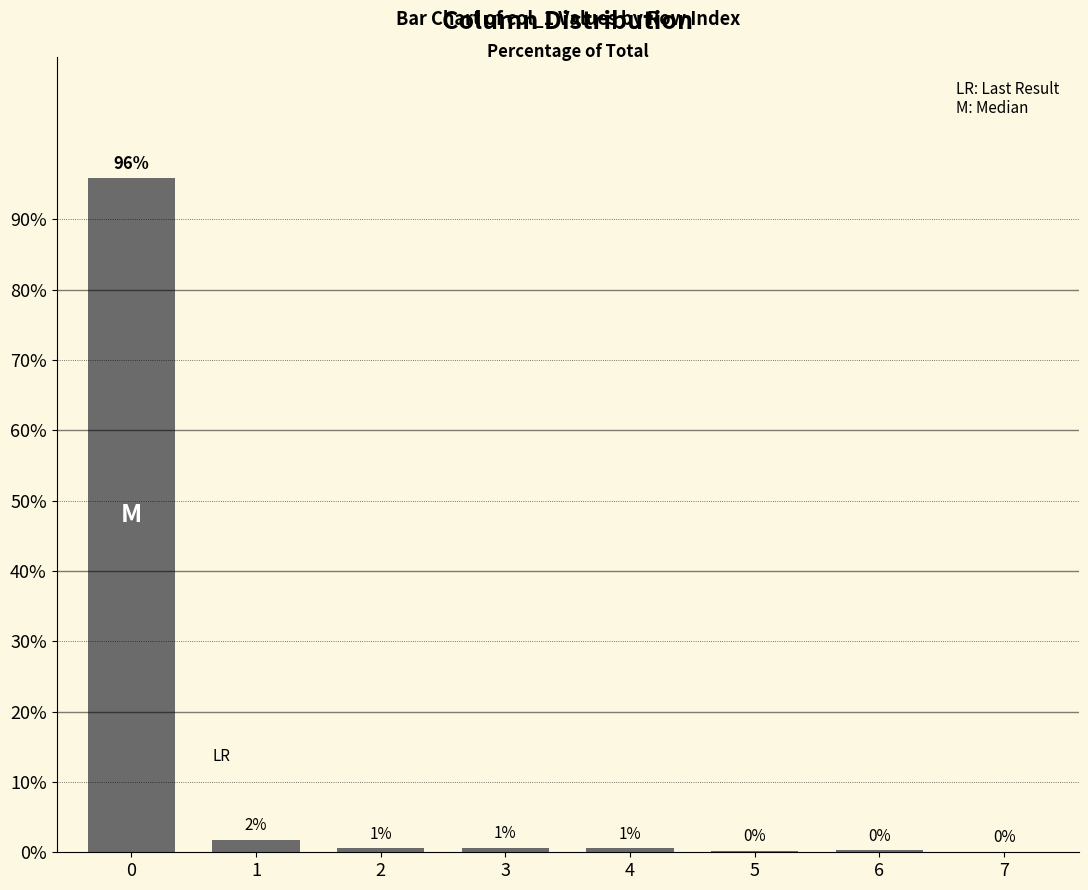

What is the sum of the values at 3 and 7?

0.8